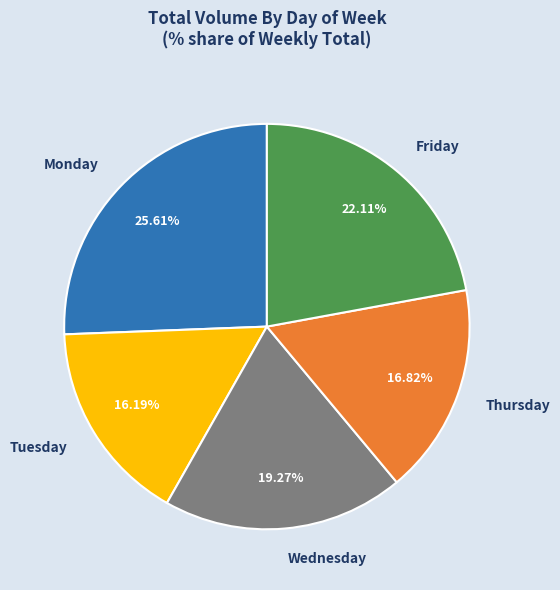

What portion of the pie excludes Thursday?

83.2%